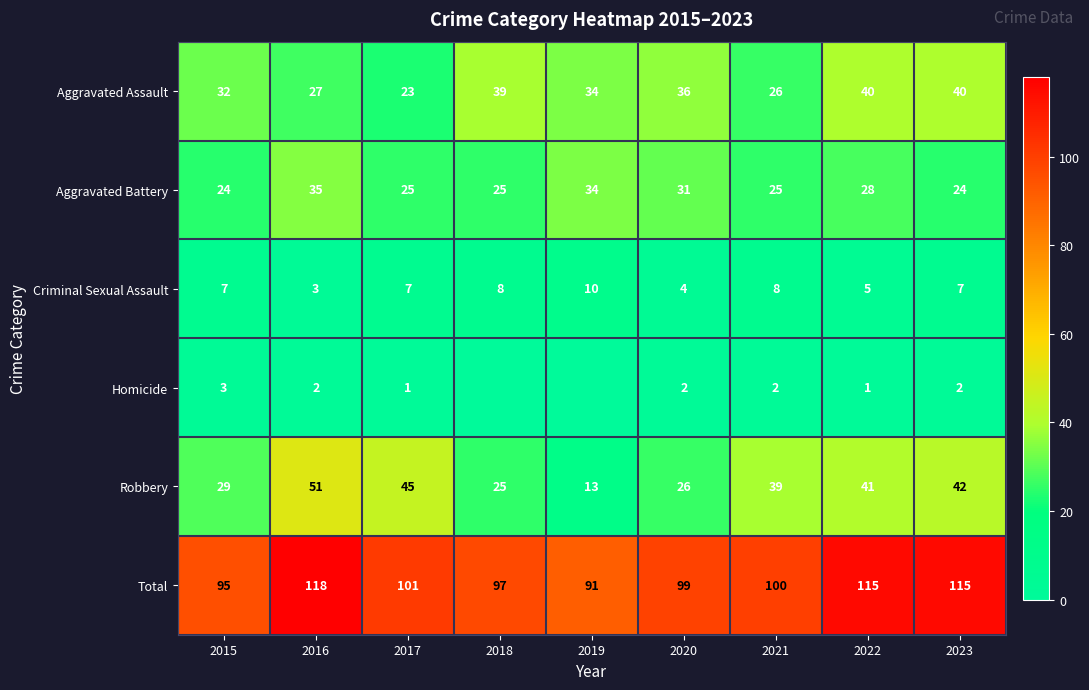

What is the spread (max minus min) of values at 2019?

91